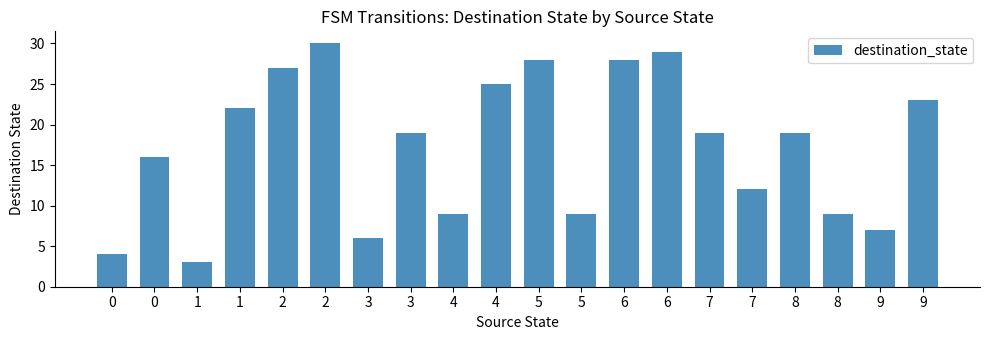

List the labels in order of value, largest first.

2, 6, 5, 6, 2, 4, 9, 1, 3, 7, 8, 0, 7, 4, 5, 8, 9, 3, 0, 1